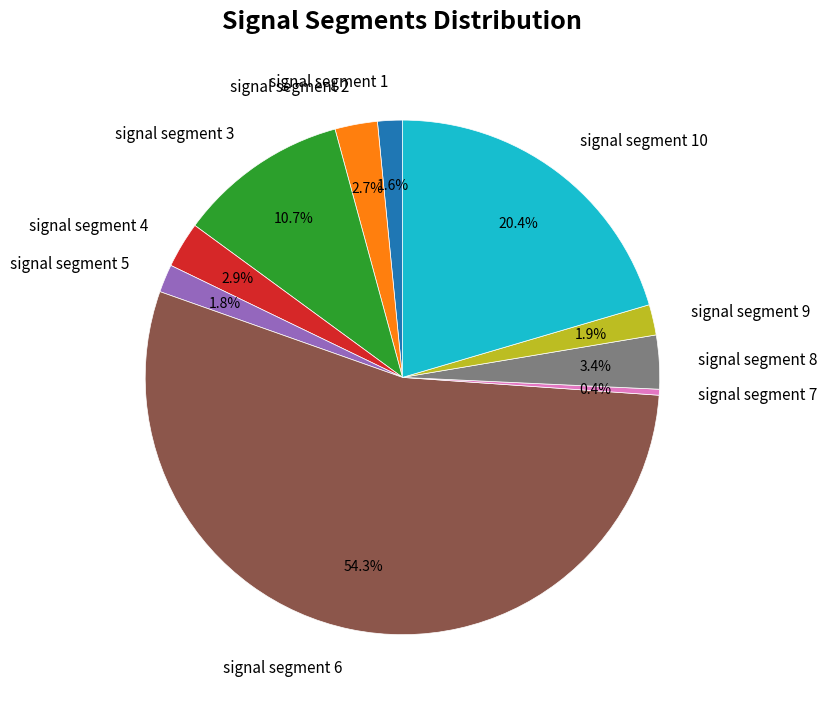

What percentage is NOT represented by signal segment 8?

96.6%